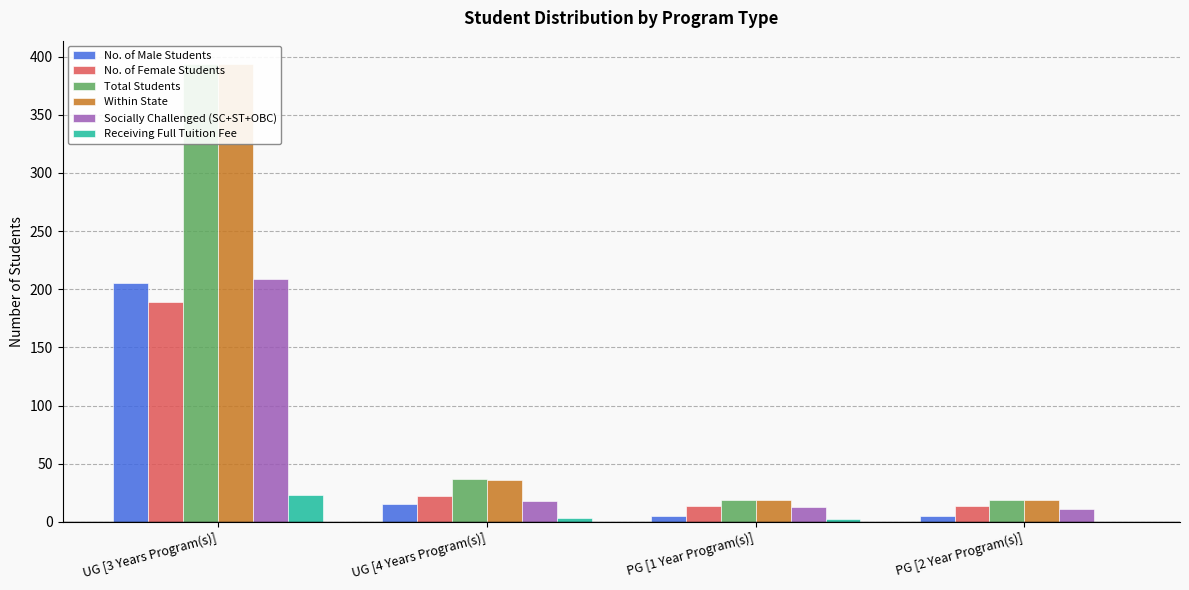

How many groups of bars are there?

4